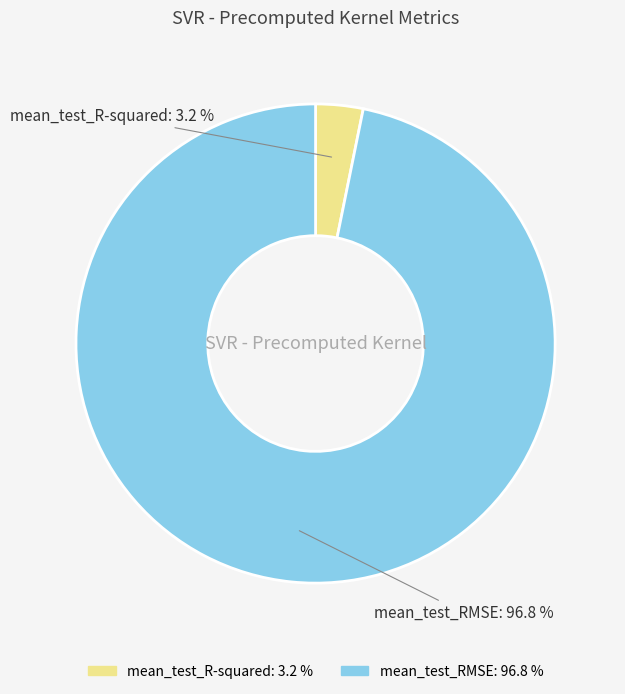

Which has a higher value, mean_test_R-squared or mean_test_RMSE?

mean_test_RMSE